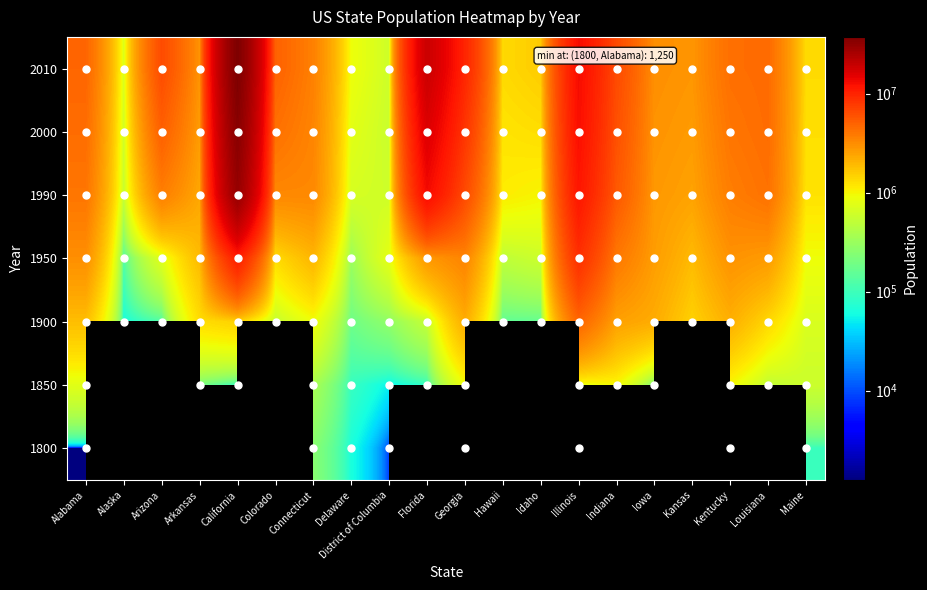

Which series has the largest range (max minus min)?

2010